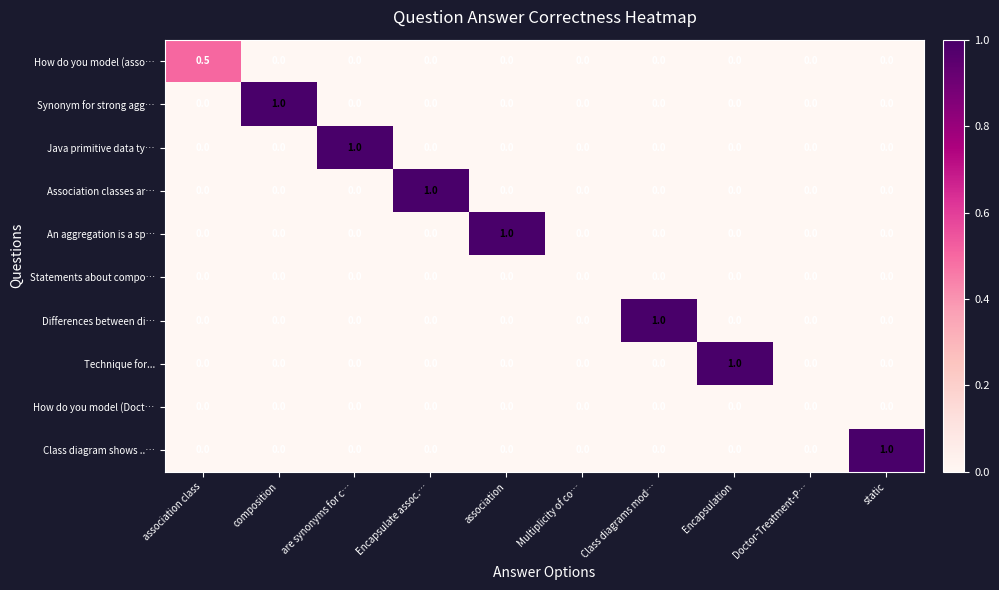

What is the greatest value displayed?

1.0